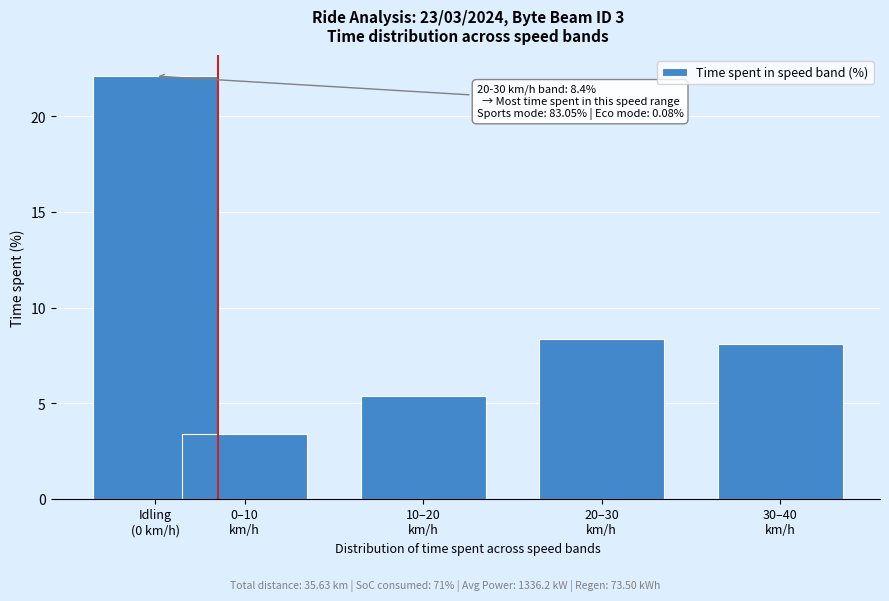

Reading right to left, what are all the values shown in this chart?

8.1	8.4	5.4	3.4	22.1